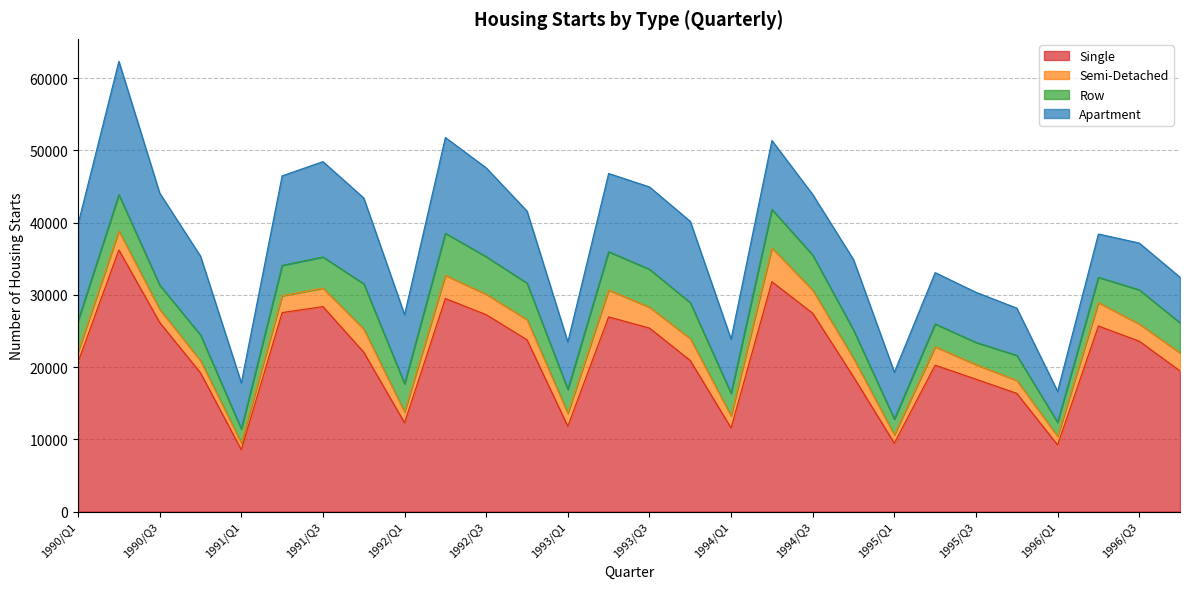

Reading right to left, transcribe all the data shown in this chart.

Apartment: 6311	6480	5994	4277	6545	6939	7110	6491	9755	8380	9543	7504	11259	11404	10833	6558	9982	12305	13260	9559	11885	13205	12405	6380	10918	12745	18463	13398
Row: 4155	4731	3505	1959	3462	3076	3163	2186	3927	4869	5337	3114	4974	5255	5296	3324	5051	5202	5822	3925	6269	4312	4206	1933	3560	3362	5026	4292
Semi-Detached: 2505	2382	3239	1179	1801	2022	2552	1161	2556	3195	4680	1688	3037	2891	3730	1783	2788	2830	3212	1484	3209	2563	2333	930	1683	1810	2626	1432
Single: 19475	23597	25697	9227	16366	18330	20265	9464	18650	27460	31827	11572	20919	25411	26956	11813	23791	27265	29503	12292	22064	28380	27551	8572	19209	26186	36231	20689